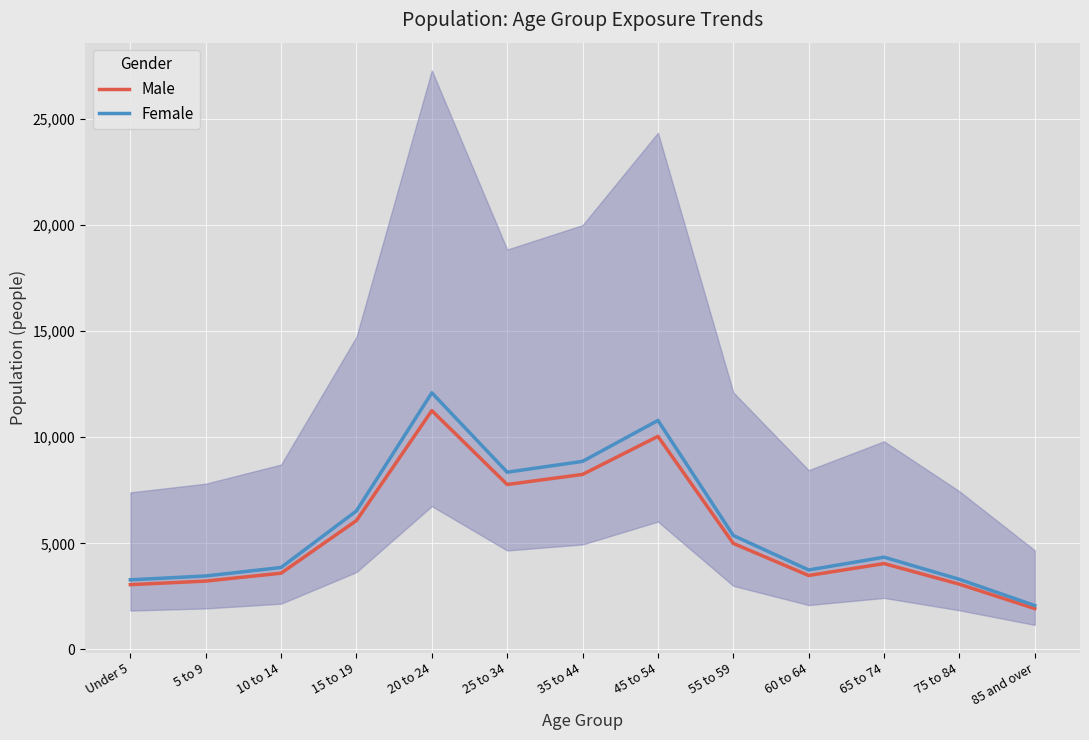

True or false: Male and Female intersect in this chart.

False